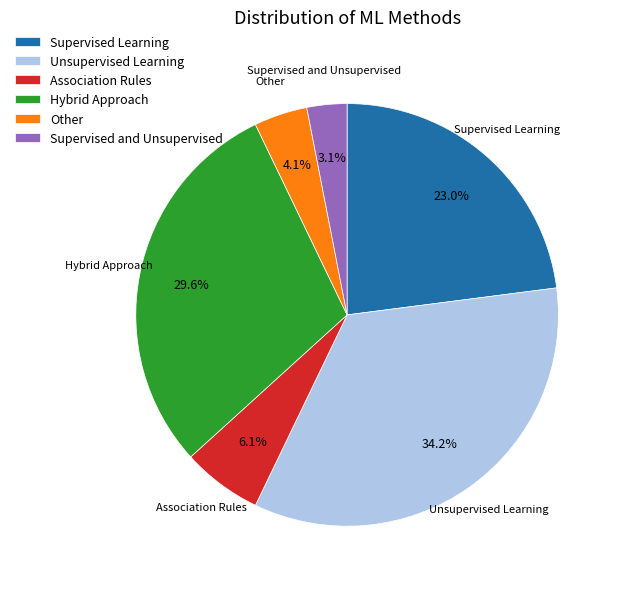

Is there any slice that represents more than half of the pie?

No